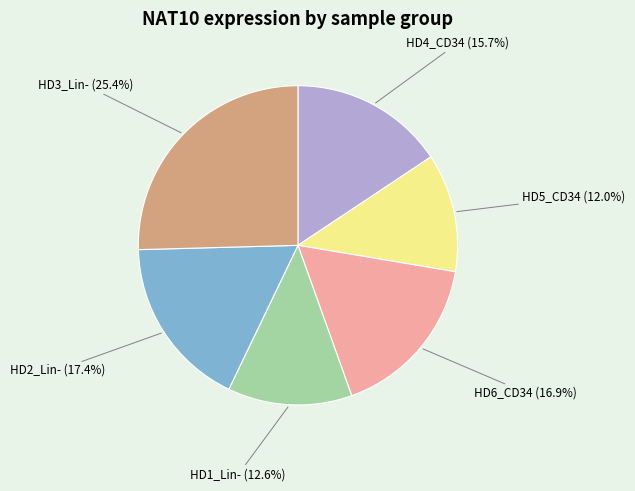

Does any single category account for the majority?

No